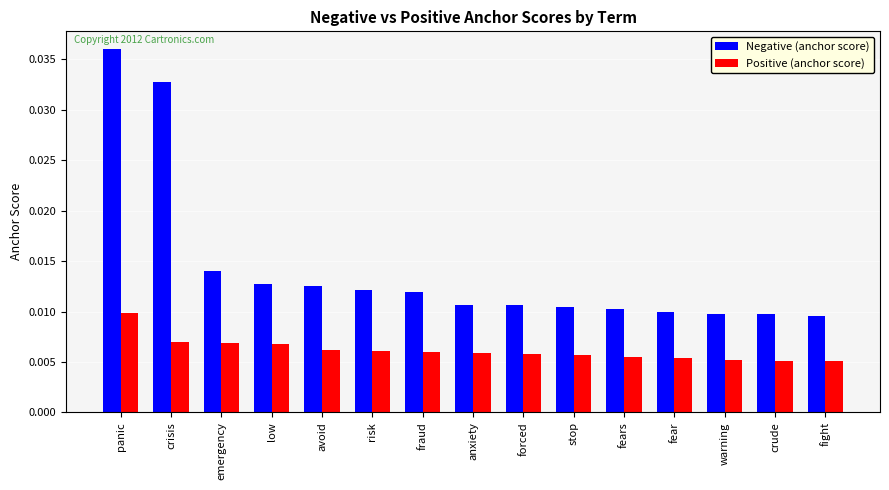

Which series changed the most between panic and fraud?

Negative (anchor score)